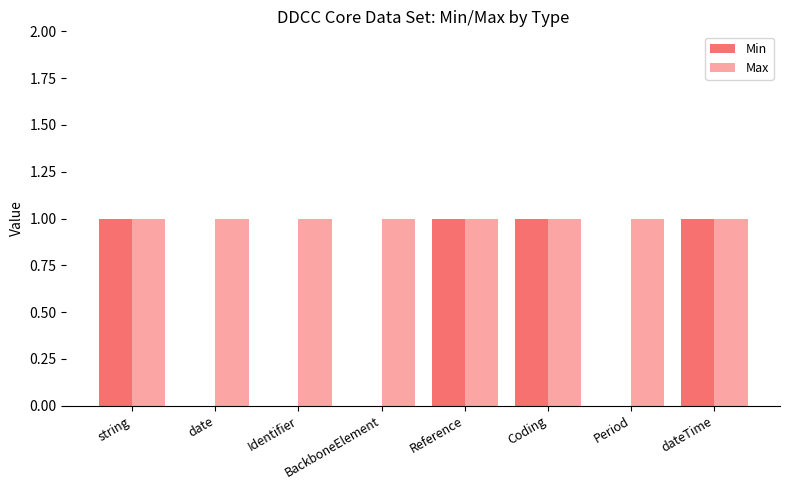

Which series has the largest total across all categories?

Max